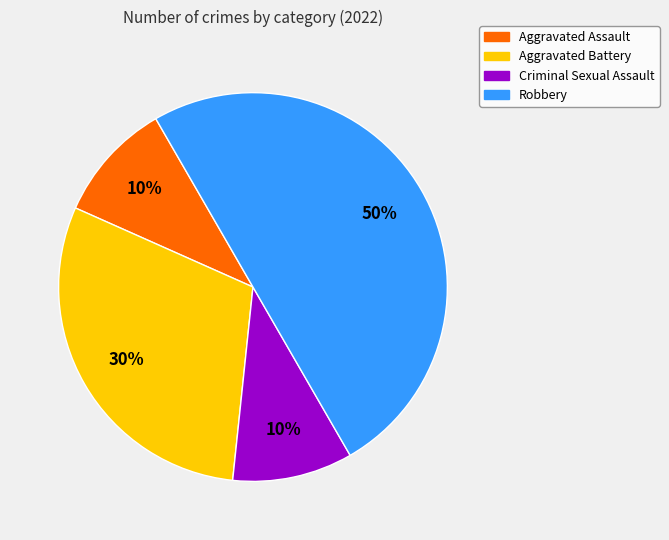

Combined, do Robbery and Criminal Sexual Assault account for over 50%?

Yes